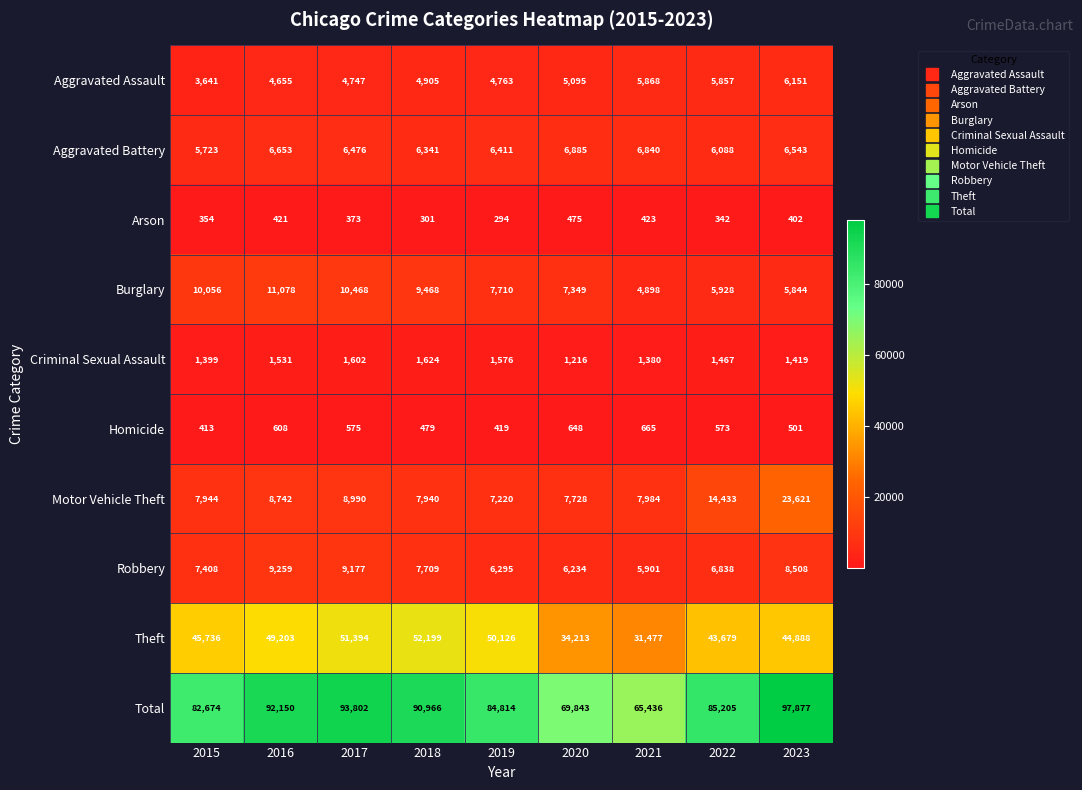

At how many categories does at least one series exceed 26109?

9